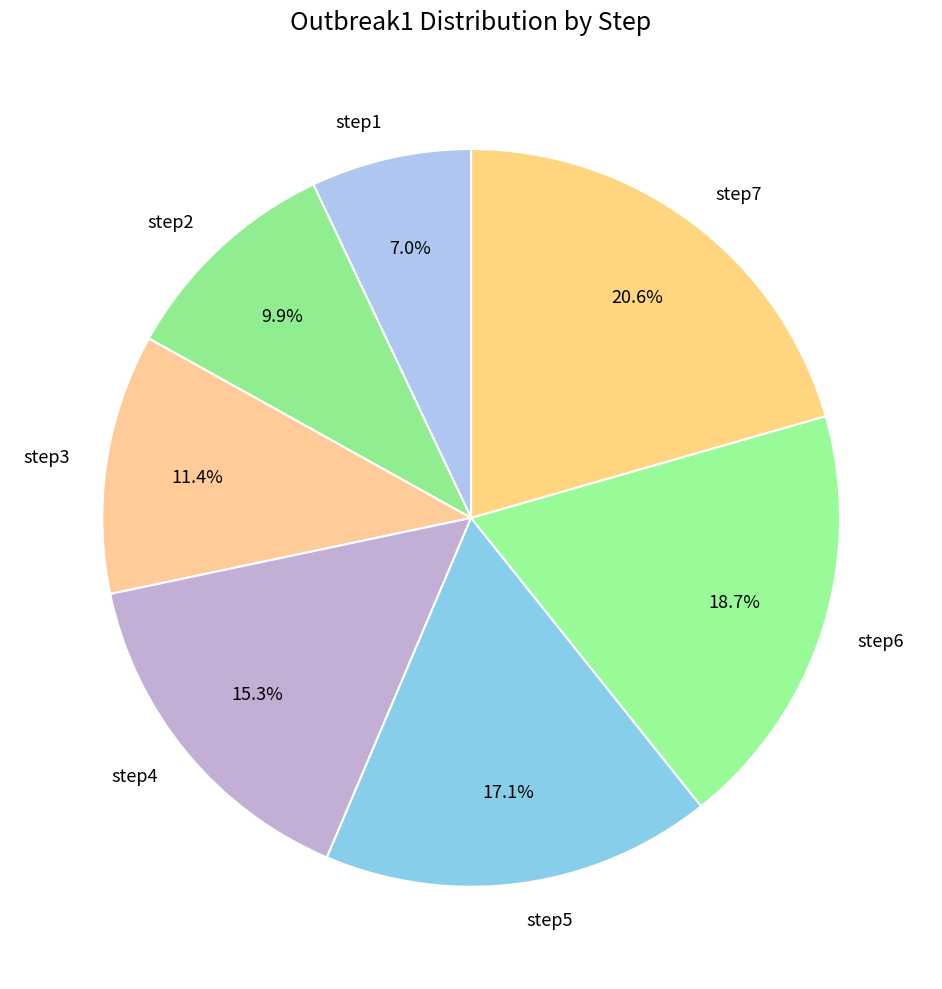

Is it true that step4 is 15% of the pie?

True